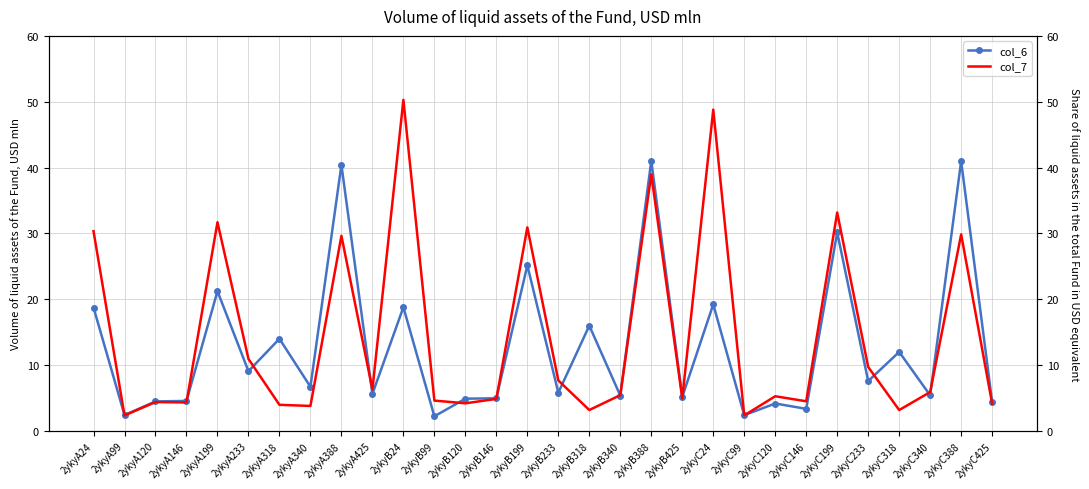

After their last crossing, which series has the higher values: col_7 or col_6?

col_6